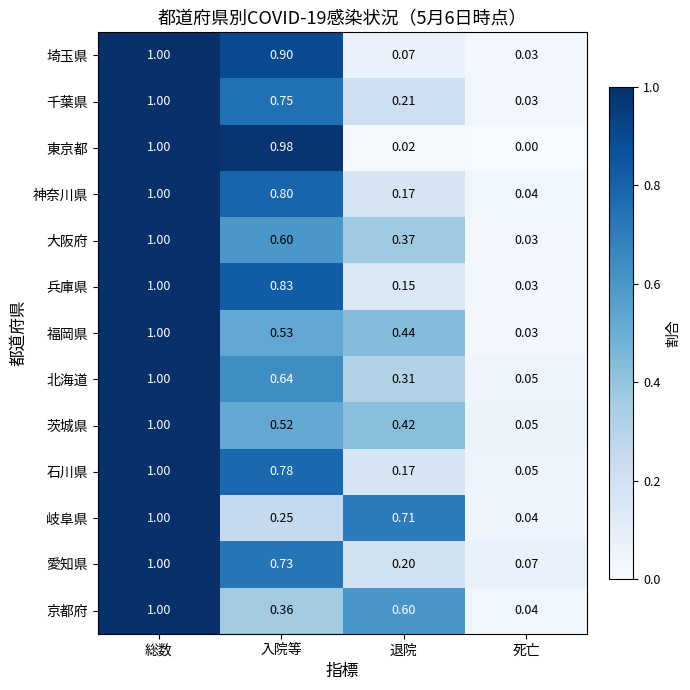

At which category is the sum across all series the highest?

総数